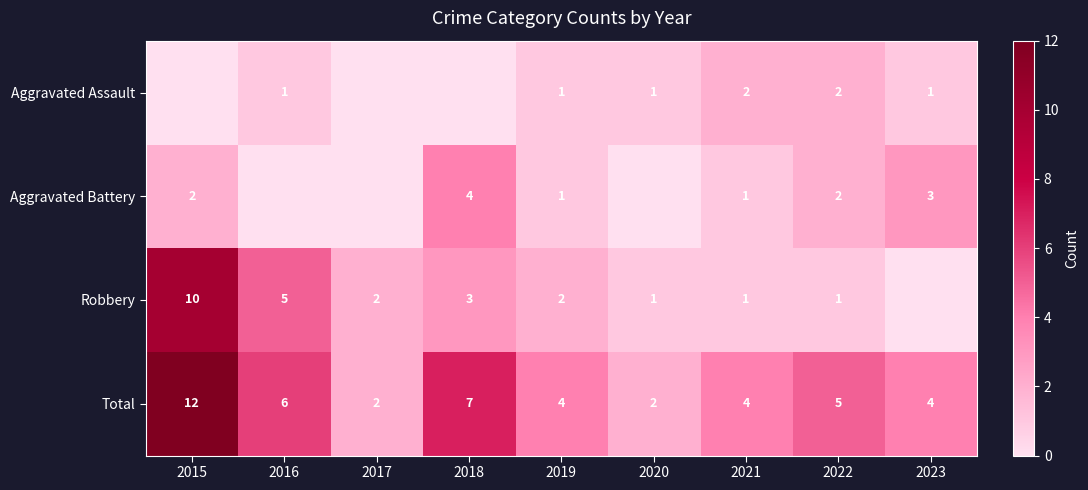

What is the sum of all Aggravated Assault values?

8